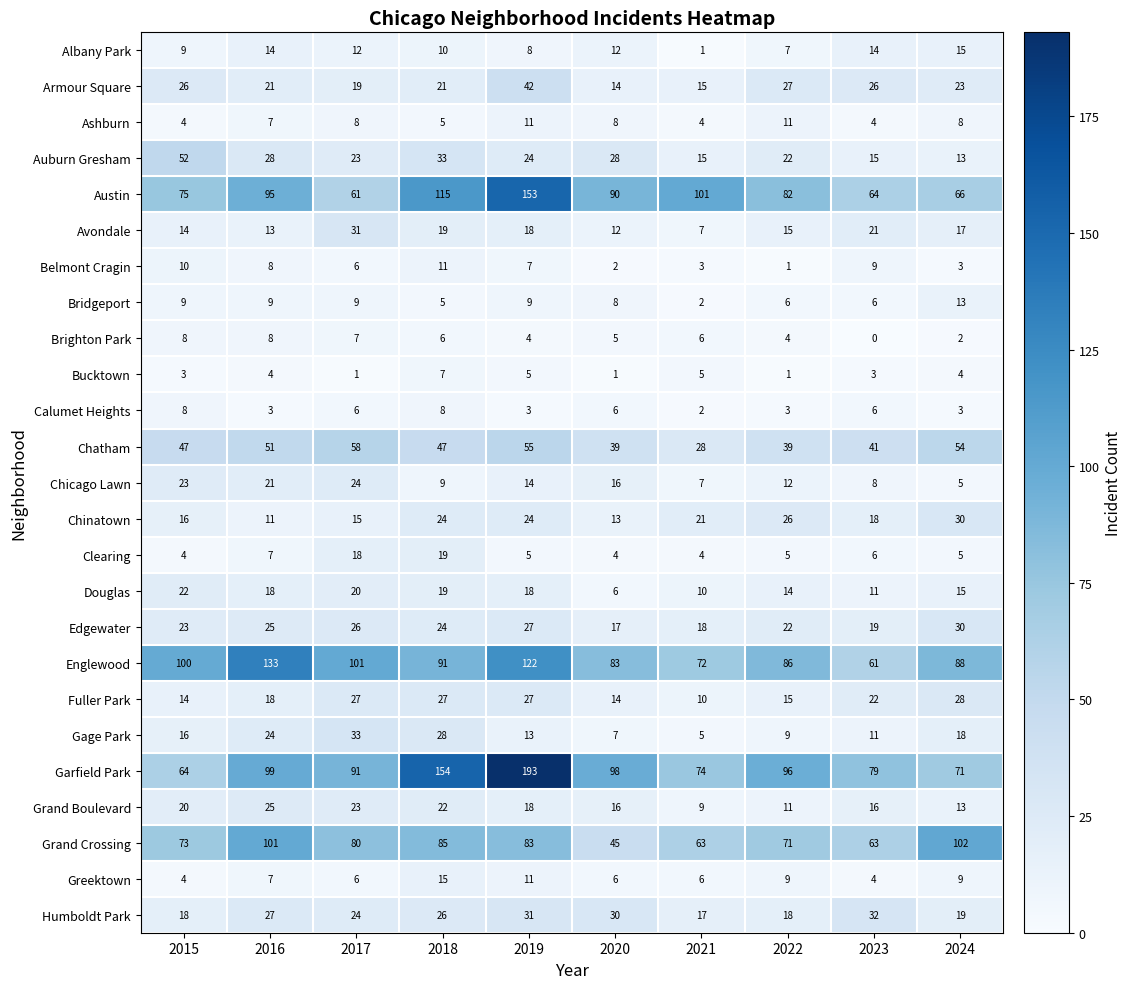

The Clearing series shows 11 at 2016. True or false?

False